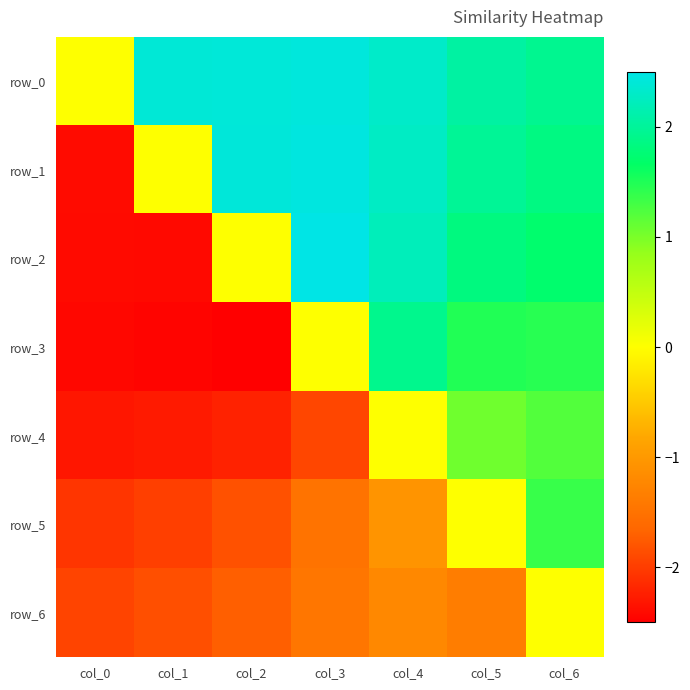

Where is row_2 nearest to the value 0?

col_2